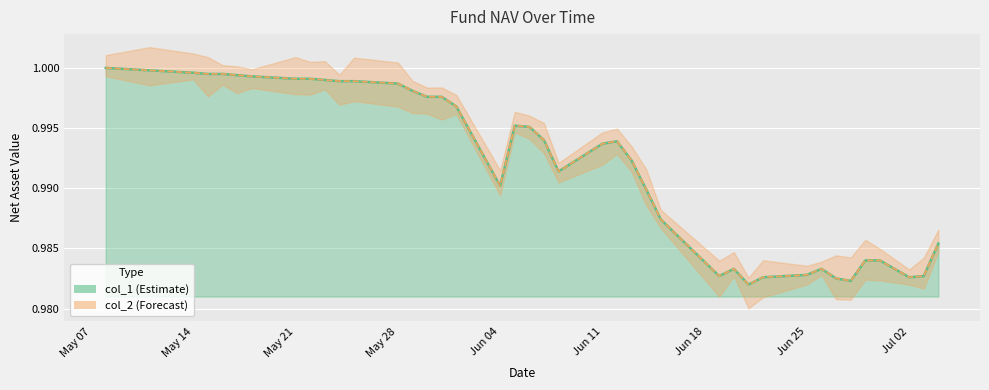

How many interior local valleys does the col_2 line series have?

6